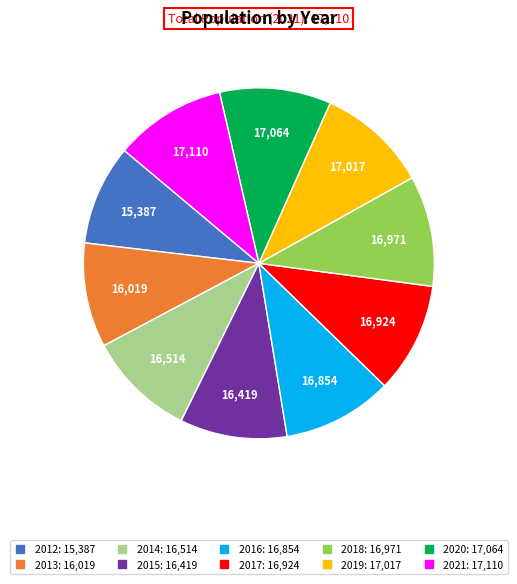

Is it true that 2013 is 10% of the pie?

True